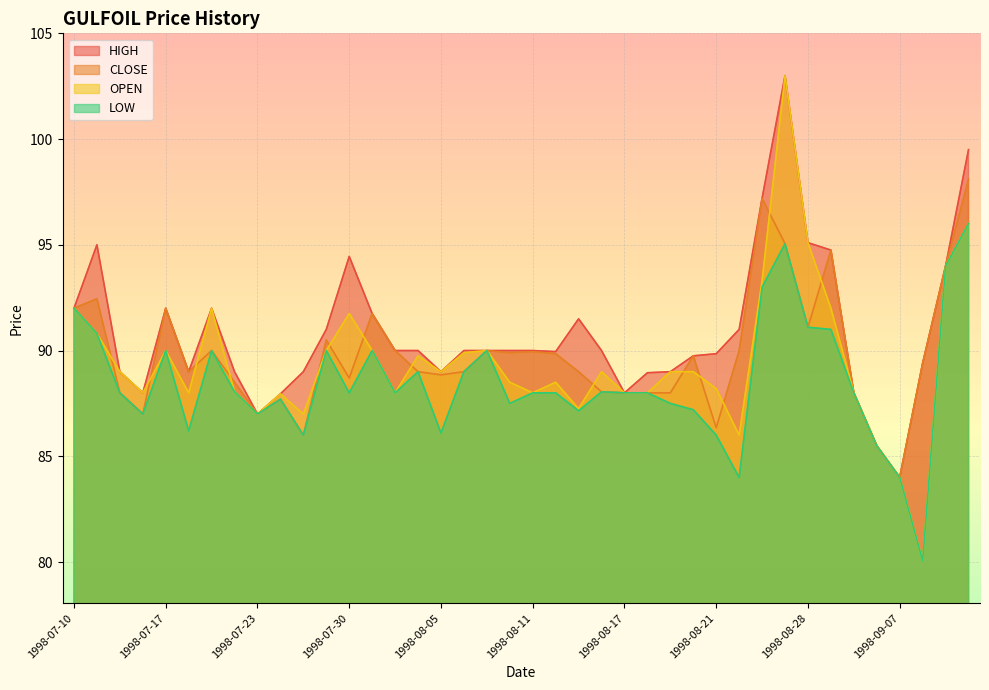

Is the value of CLOSE at 1998-08-11 greater than the value of HIGH at 1998-08-27?

No